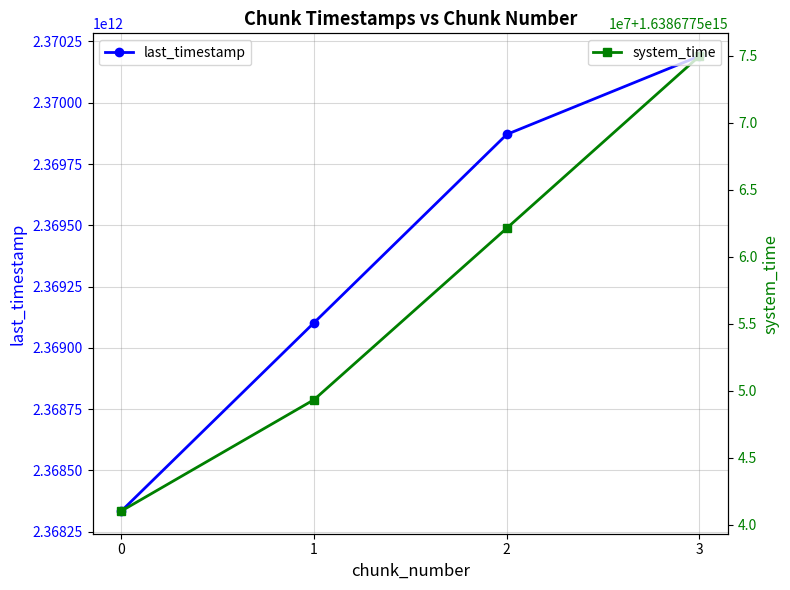

What is the average value of the last_timestamp series?

2369374697873